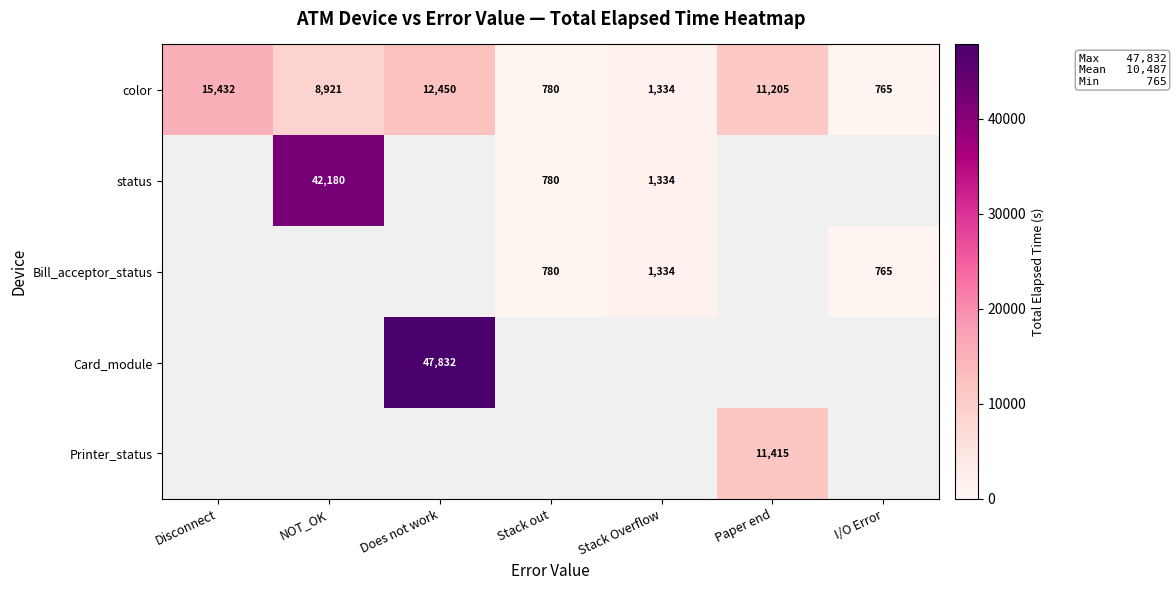

What is the difference between the color values at I/O Error and NOT_OK?

8156